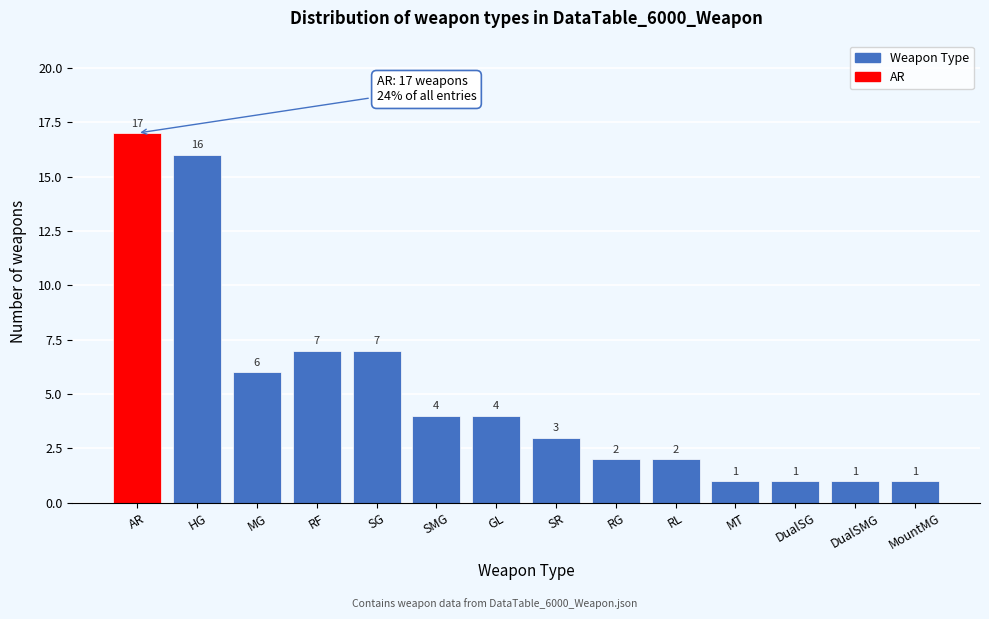

Reading right to left, what are all the values shown in this chart?

1	1	1	1	2	2	3	4	4	7	7	6	16	17